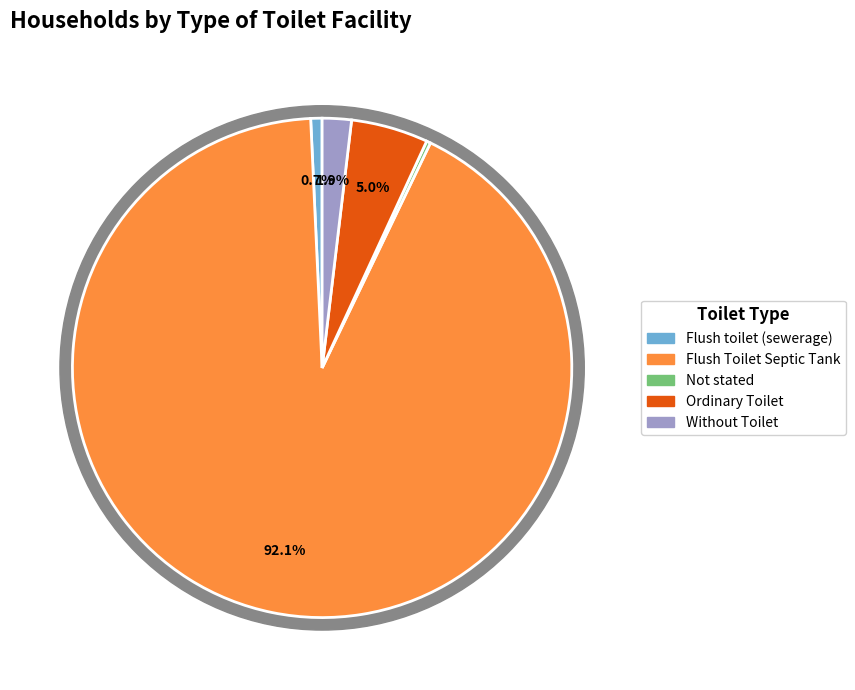

Between Flush Toilet Septic Tank and Without Toilet, which is larger?

Flush Toilet Septic Tank